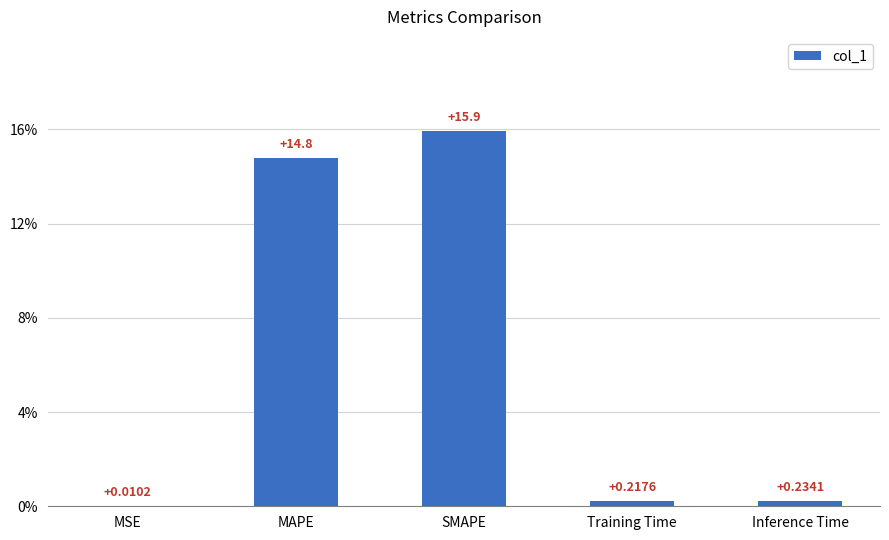

What is the change in value from SMAPE to Training Time?

-15.7